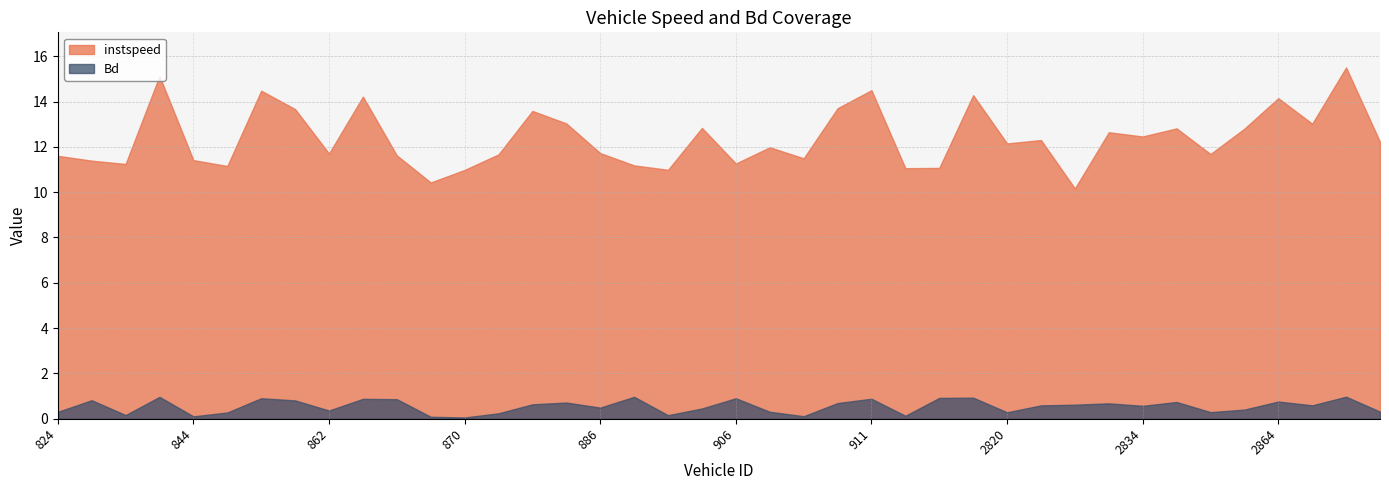

What is the difference between the second highest and second lowest values in the Bd series?

0.9